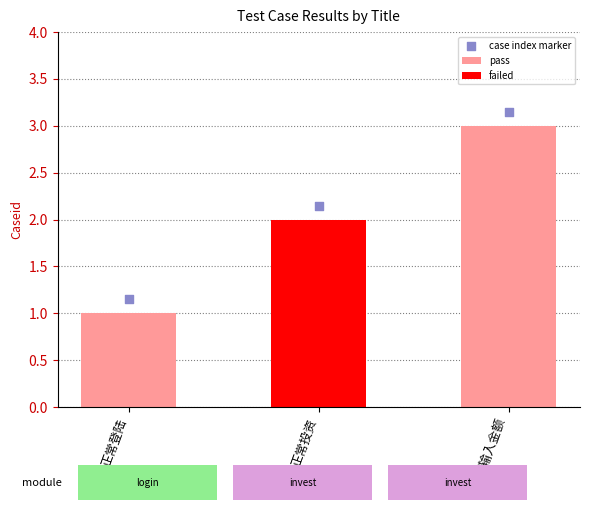

Which has a higher value, 不输入金额 or 正常投资?

不输入金额